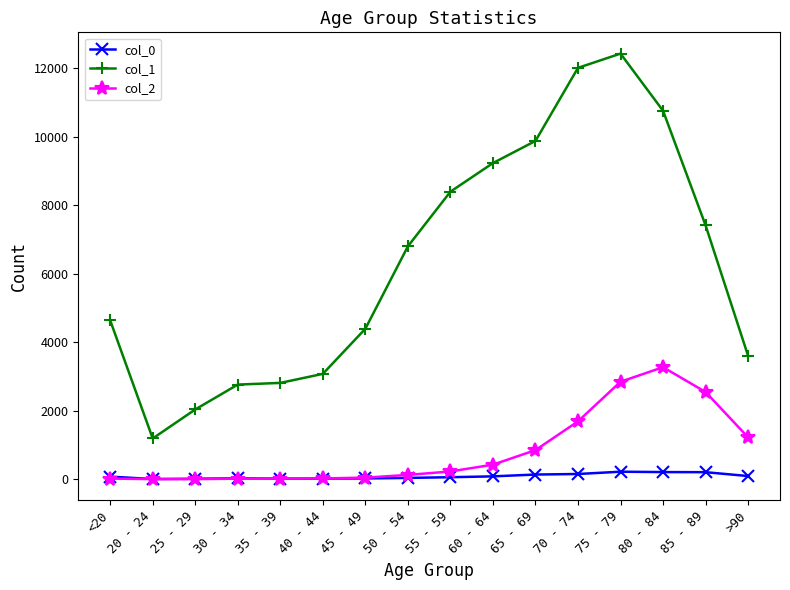

What position from the right is 50 - 54?

9